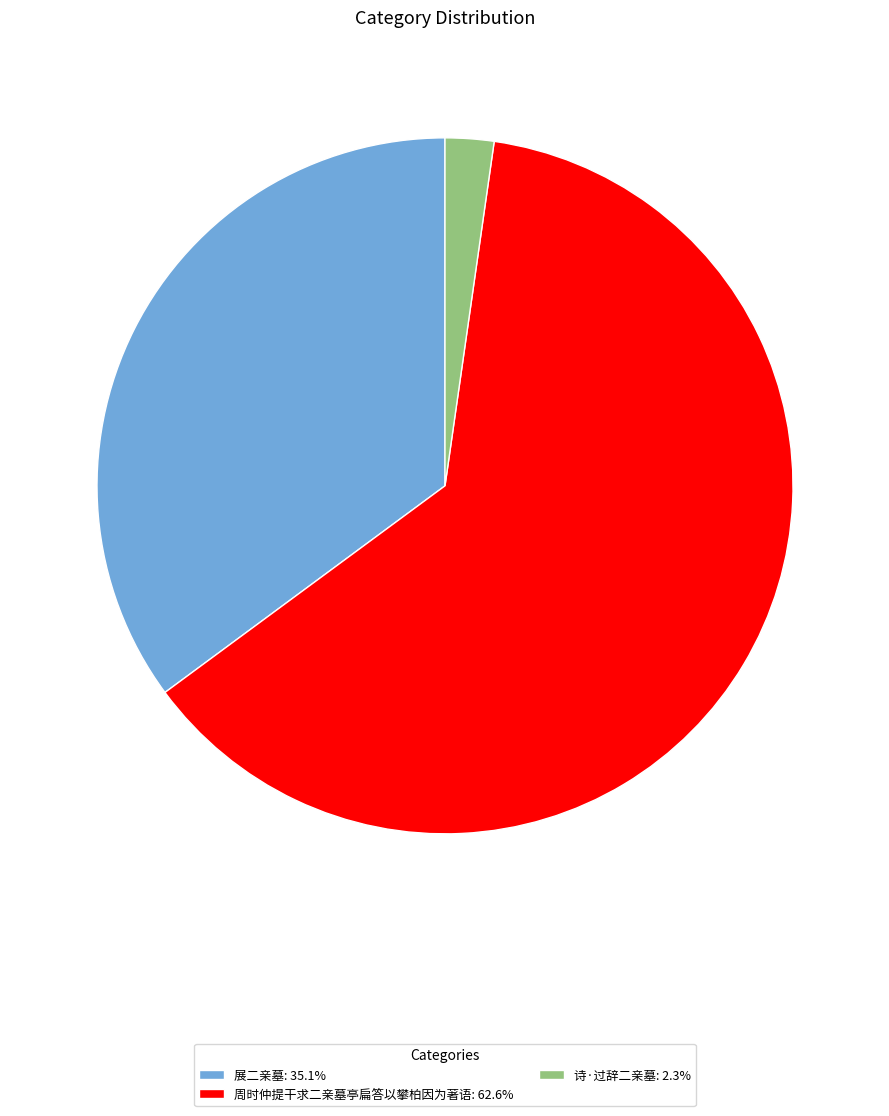

Rank the categories by value from highest to lowest.

周时仲提干求二亲墓亭扁答以攀柏因为著语, 展二亲墓, 诗·过辞二亲墓